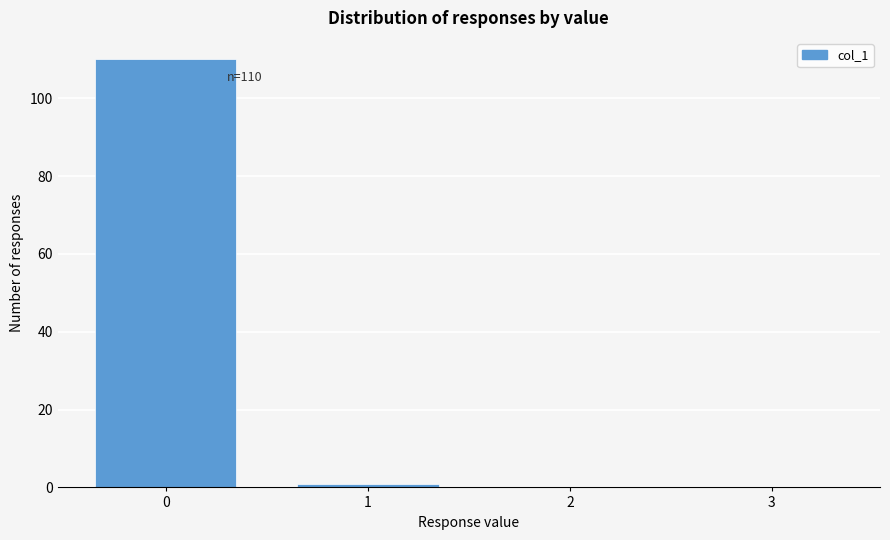

Over which range of the x-axis is the bar tallest?

-0.5 to 0.5